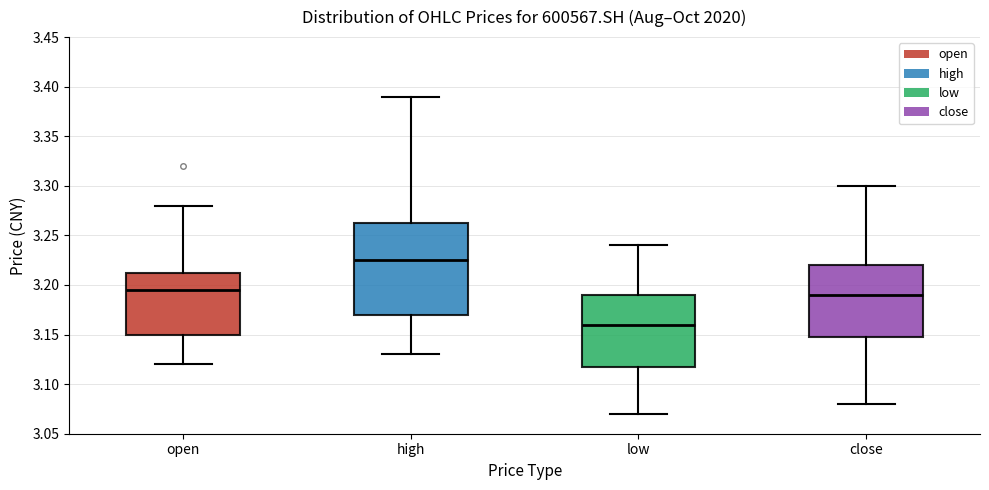

Reading left to right, transcribe this box plot: for each box, give where its median line is, the range the box spans, and where its two whiskers end, as read against the y-axis. The values are not printed on the chart, so give them approximately, as read against the axis.

open: median 3.195, box 3.150 to 3.215, whiskers 3.120 to 3.280
high: median 3.225, box 3.170 to 3.265, whiskers 3.130 to 3.390
low: median 3.160, box 3.120 to 3.190, whiskers 3.070 to 3.240
close: median 3.190, box 3.150 to 3.220, whiskers 3.080 to 3.300